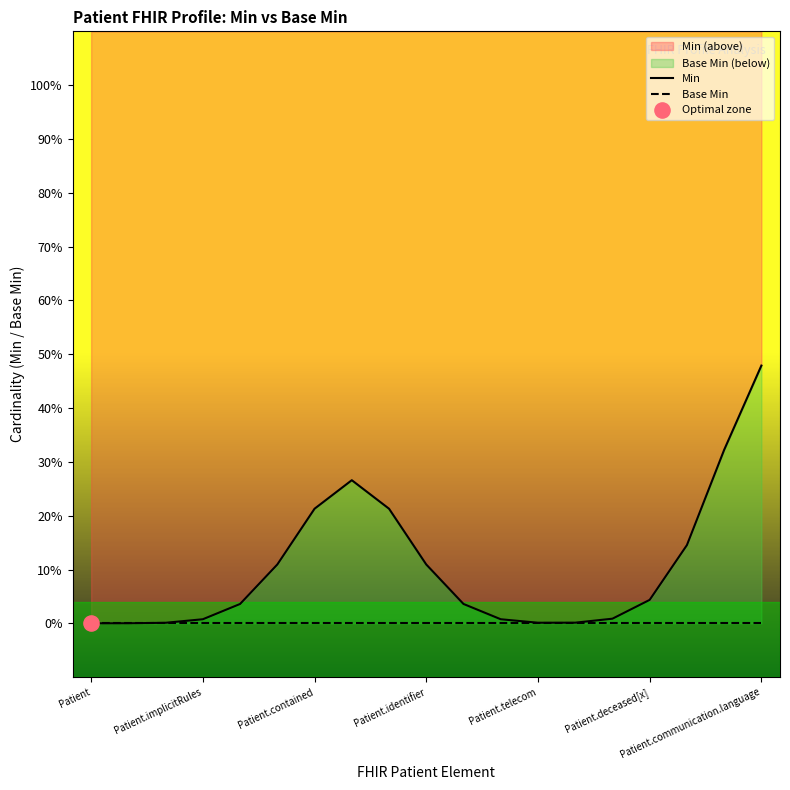

Is the value of Min at 12 greater than the value of Base Min at 8?

Yes